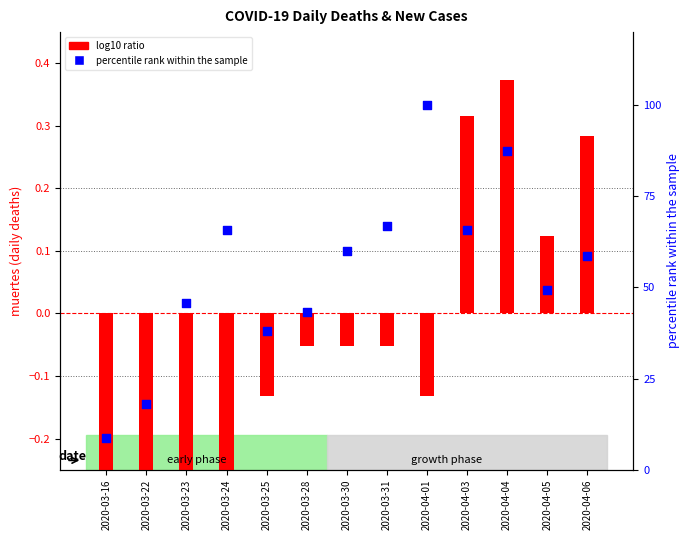

Which series has the largest total across all categories?

percentile rank within the sample